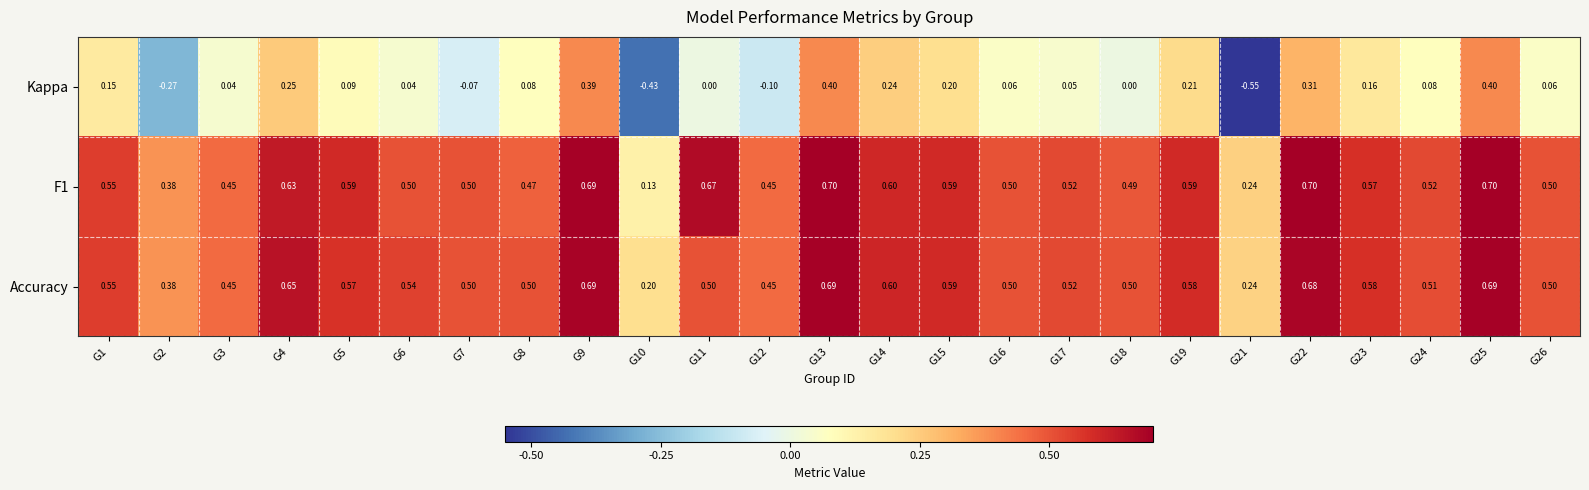

Between G7 and G15, which series saw the biggest shift?

Kappa